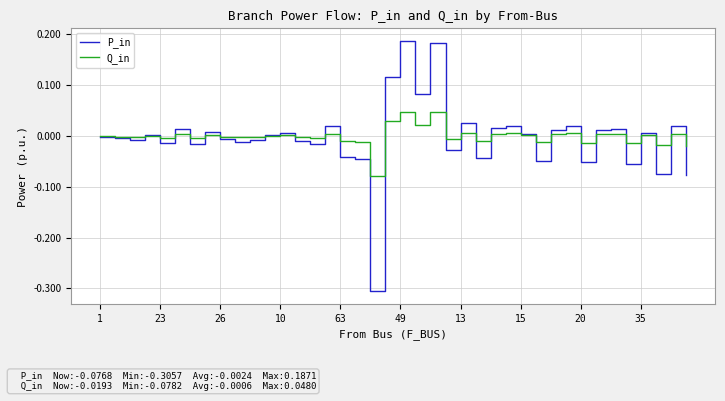

List the series in order of their peak value, lowest first.

Q_in, P_in